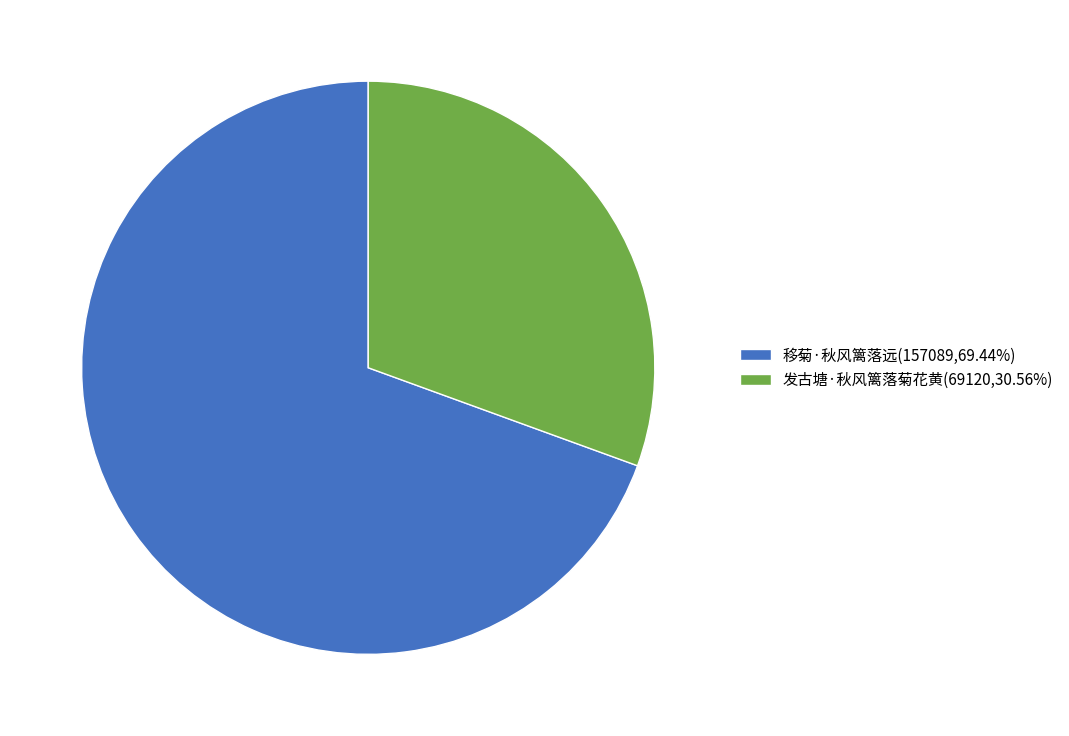

Which has a higher value, 发古塘·秋风篱落菊花黄 or 移菊·秋风篱落远?

移菊·秋风篱落远